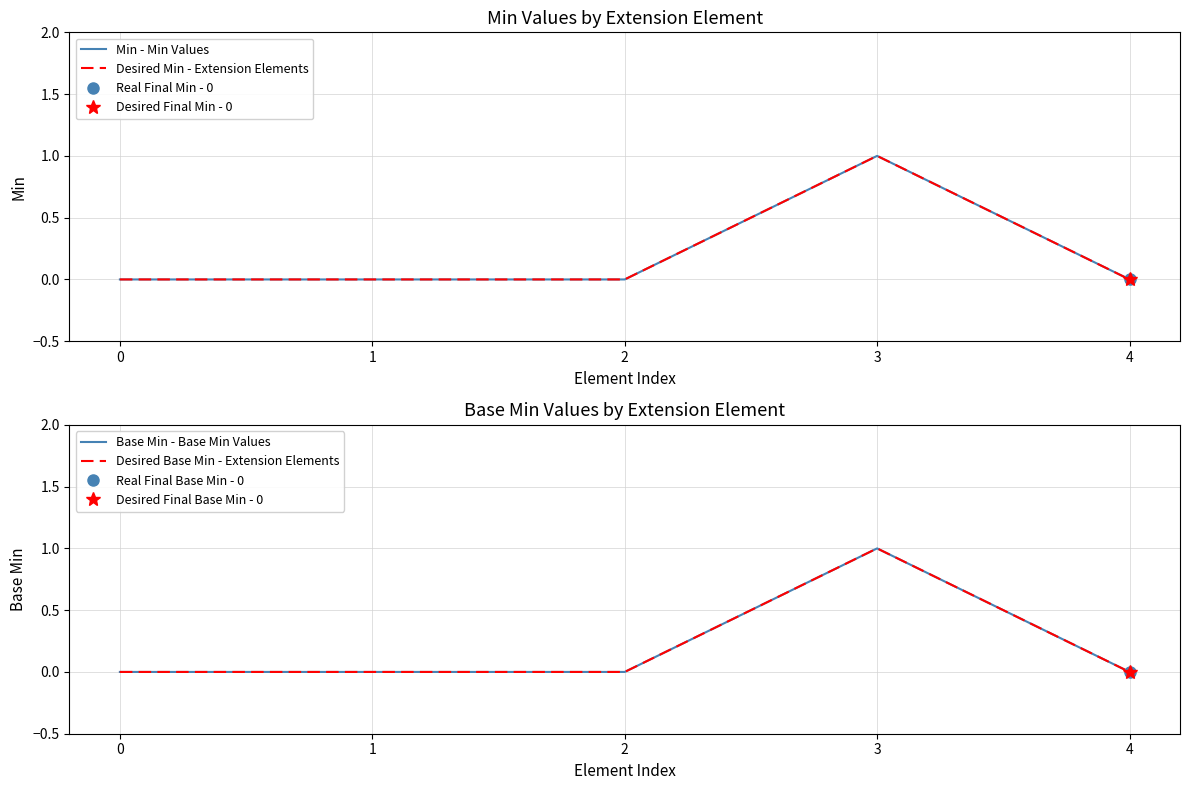

The value of Min - Min Values at 2 is 0. True or false?

True